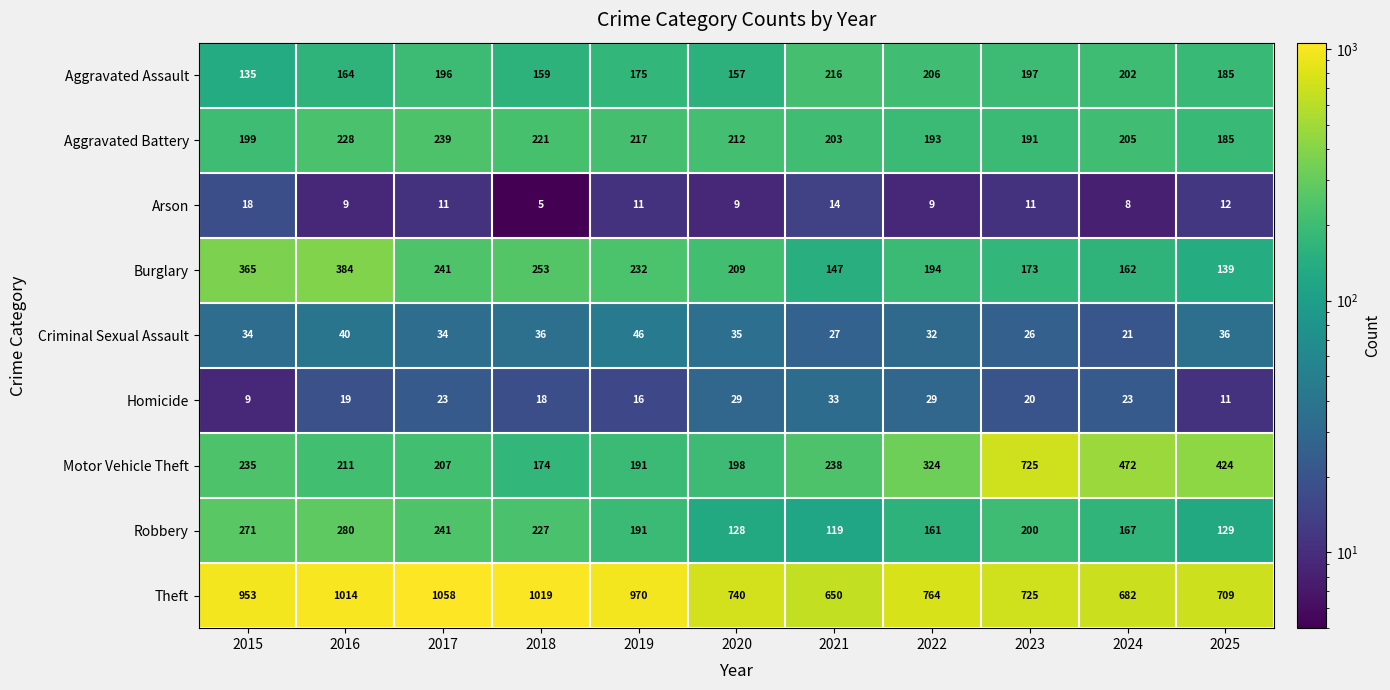

True or false: Homicide has a value of 19 at 2016.

True